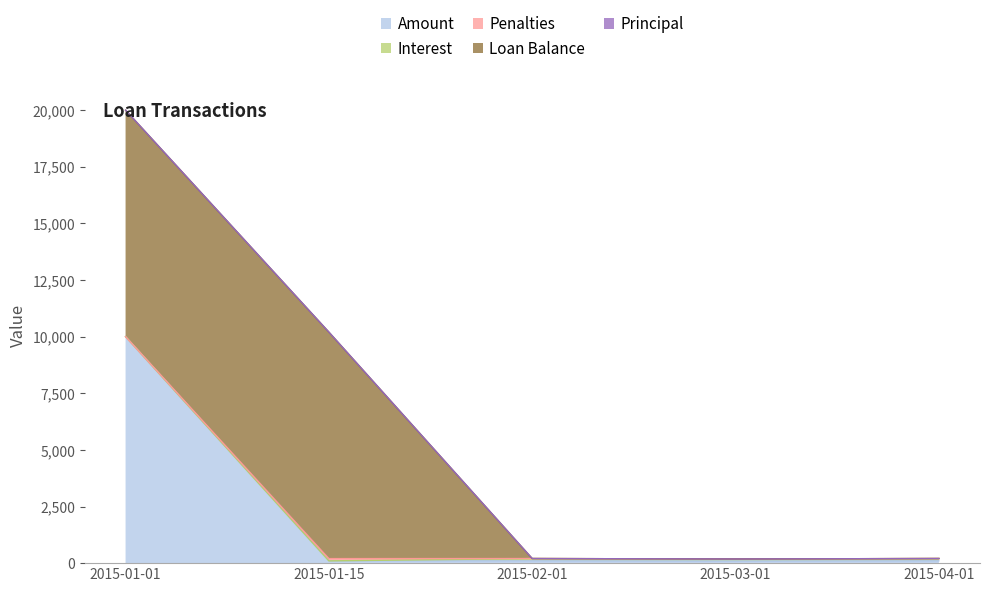

Is it true that Penalties equals 0.0 at 2015-01-01?

True